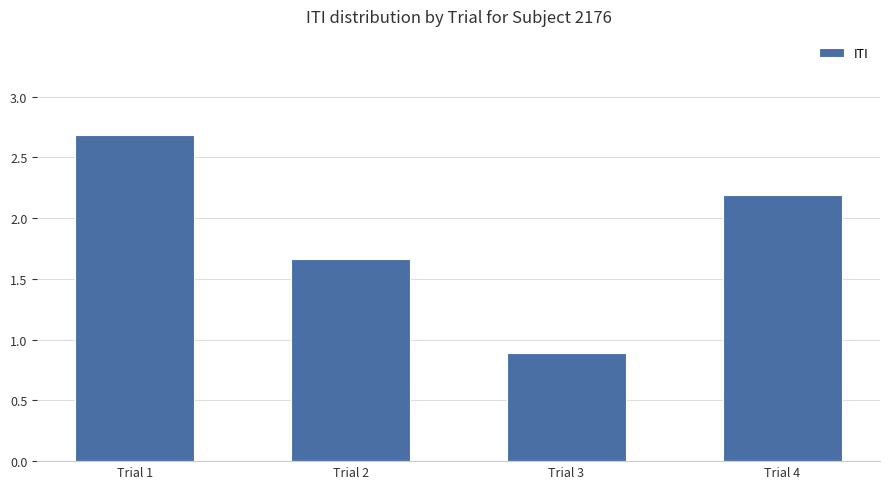

What is the value of the 4th bar from the left?

2.2